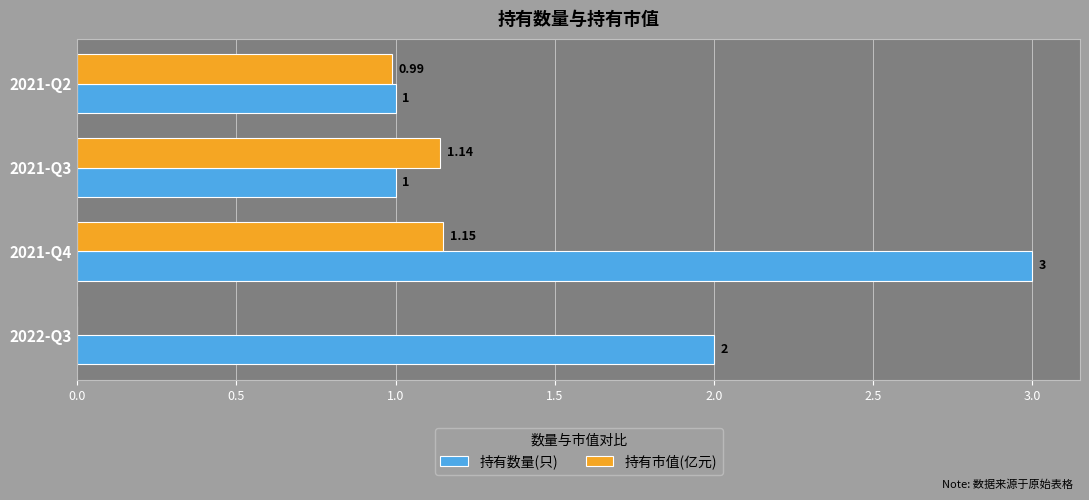

Which series changed the most between 2021-Q3 and 2021-Q2?

持有市值(亿元)